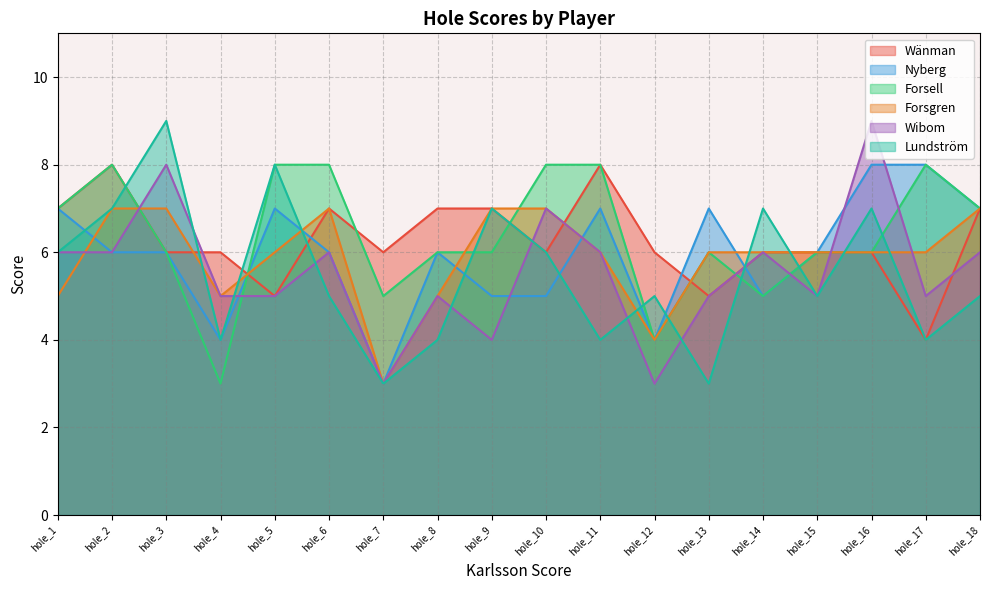

Which series has the widest spread of values?

Wibom